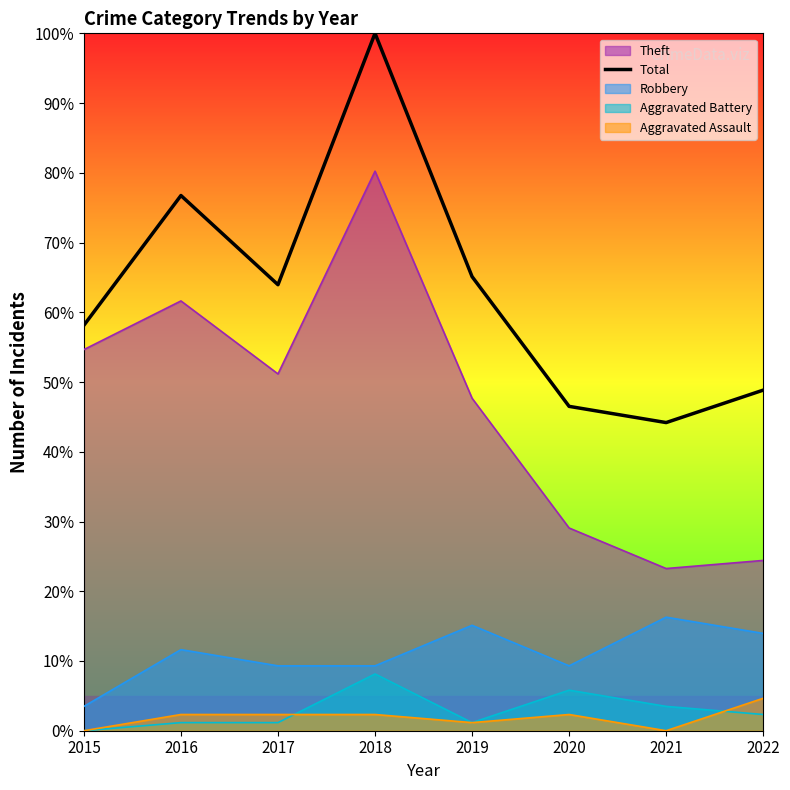

List the labels in order of value, smallest first.

2021, 2020, 2022, 2015, 2017, 2019, 2016, 2018